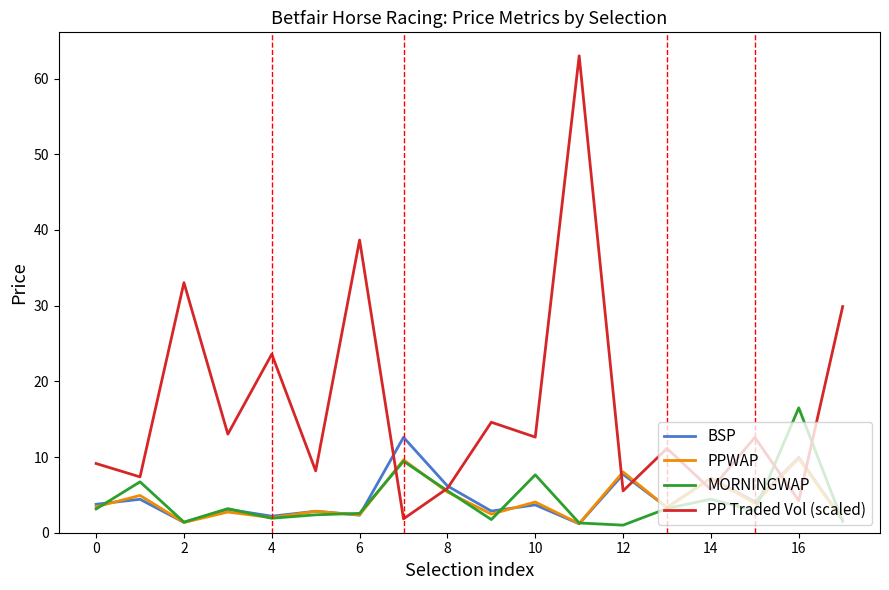

What is the highest value of the MORNINGWAP series?

16.5